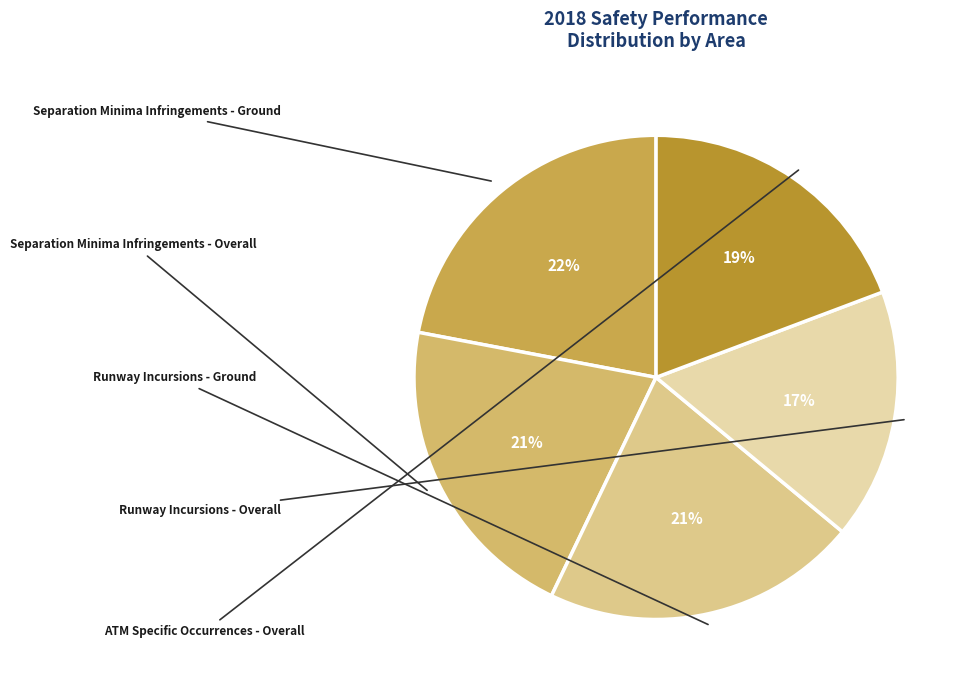

Is there any slice that represents more than half of the pie?

No